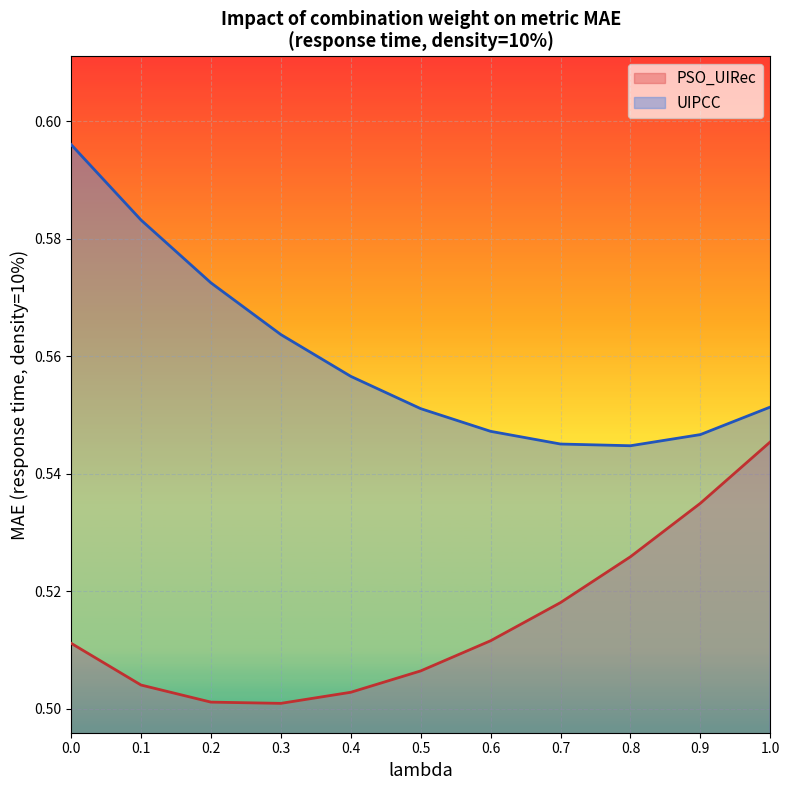

How many PSO_UIRec values are between 0 and 1?

11